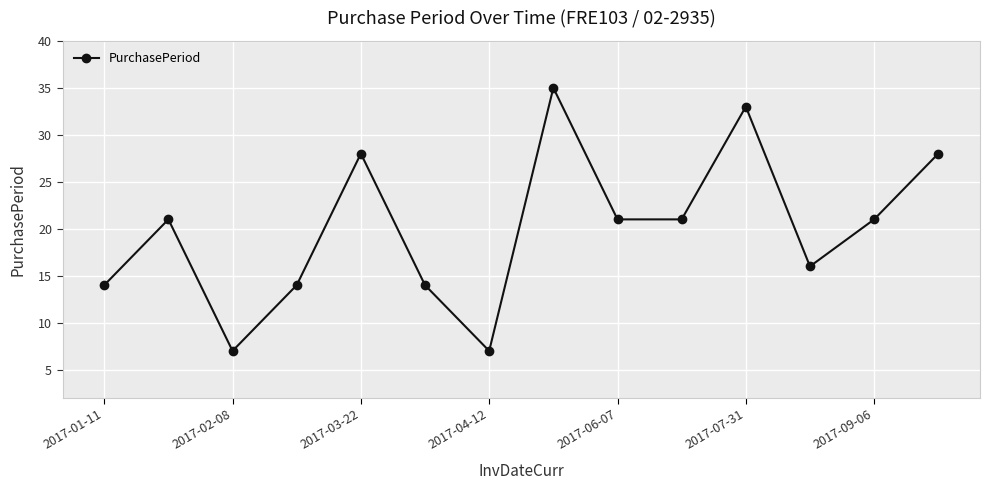

What is the difference between the maximum and minimum values?

28